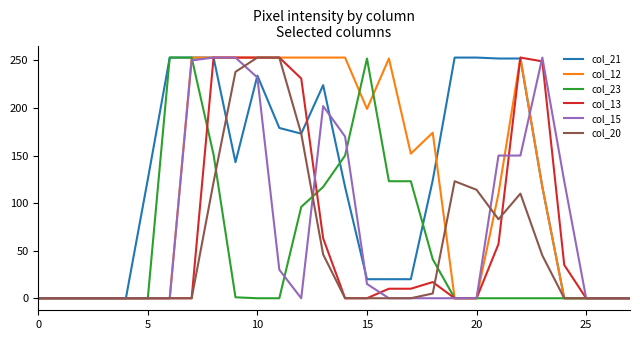

Does the chart display data point markers on the line(s)?

No